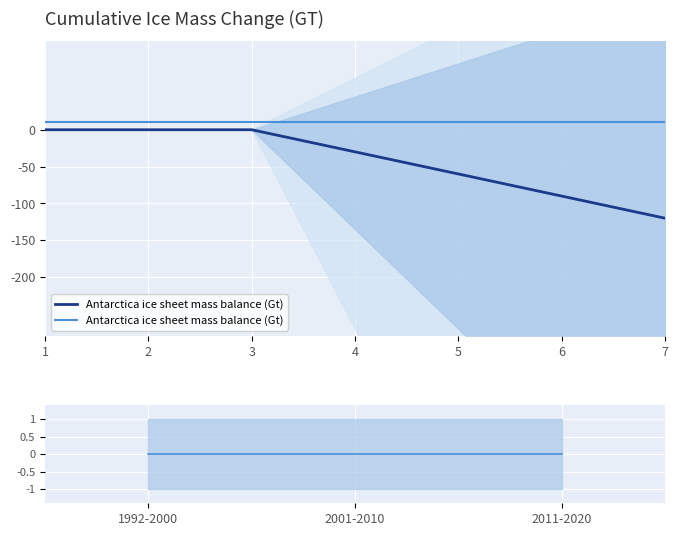

At how many categories does at least one series exceed 0?

7